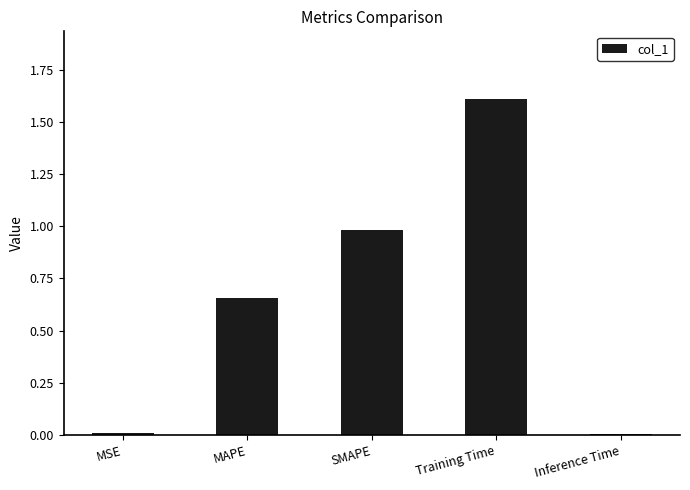

How many bars are there in total?

5